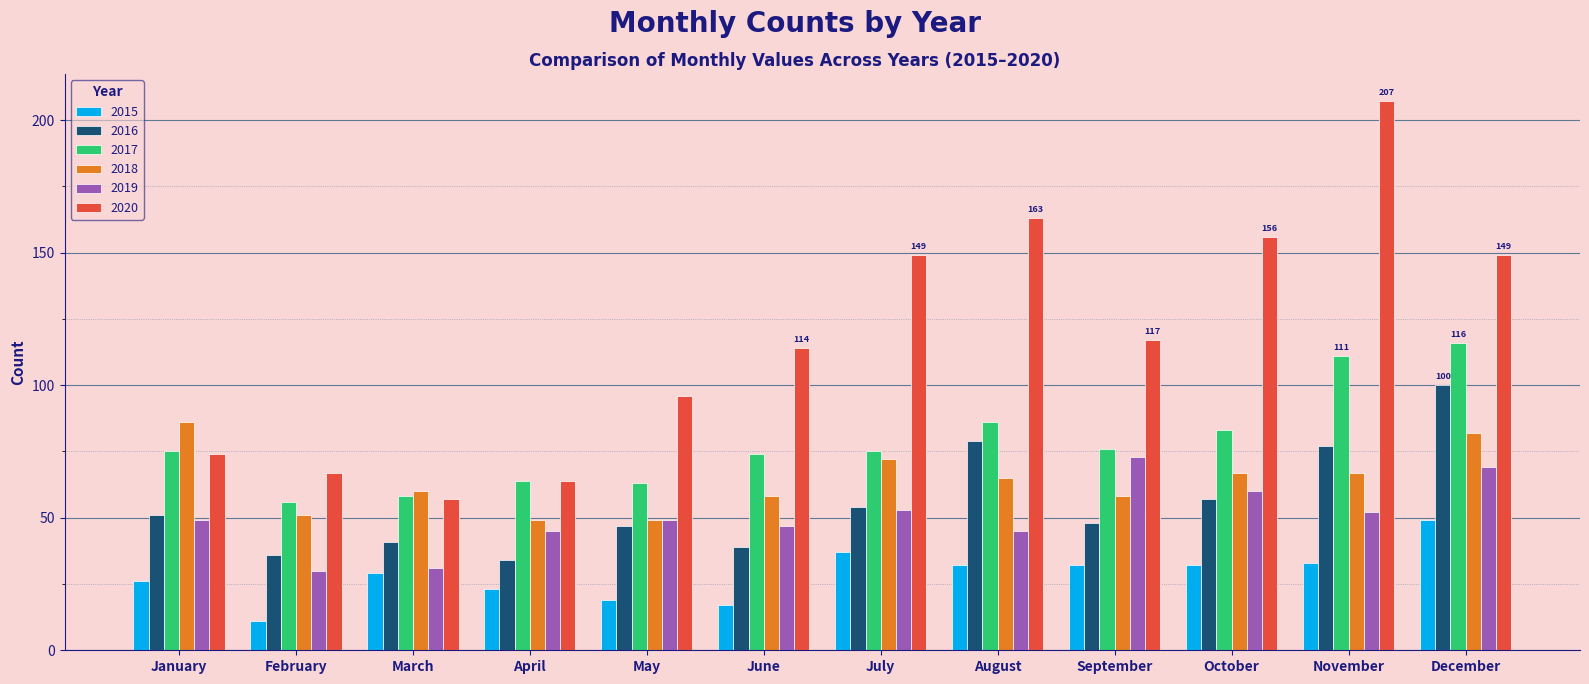

What is the value of the 2020 bar at the 10th from the left?

156